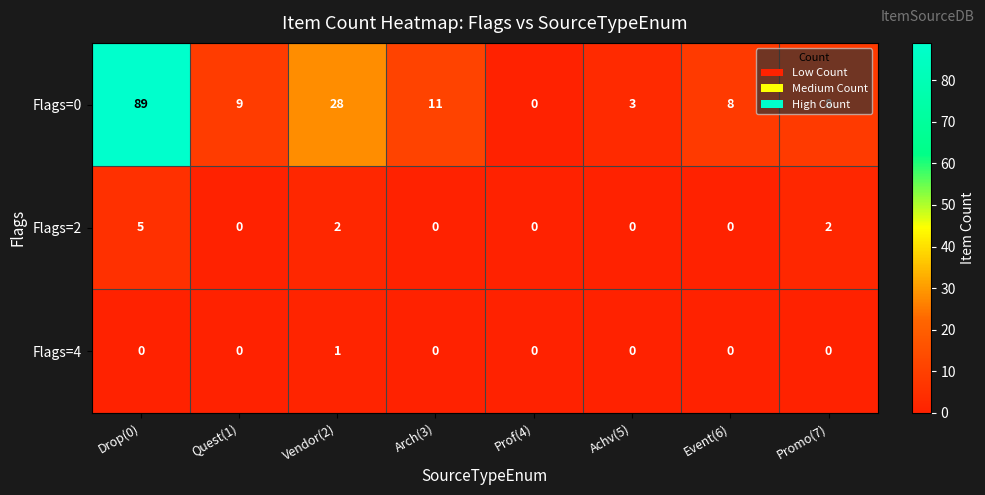

What is the sum of all Flags=0 values?

156